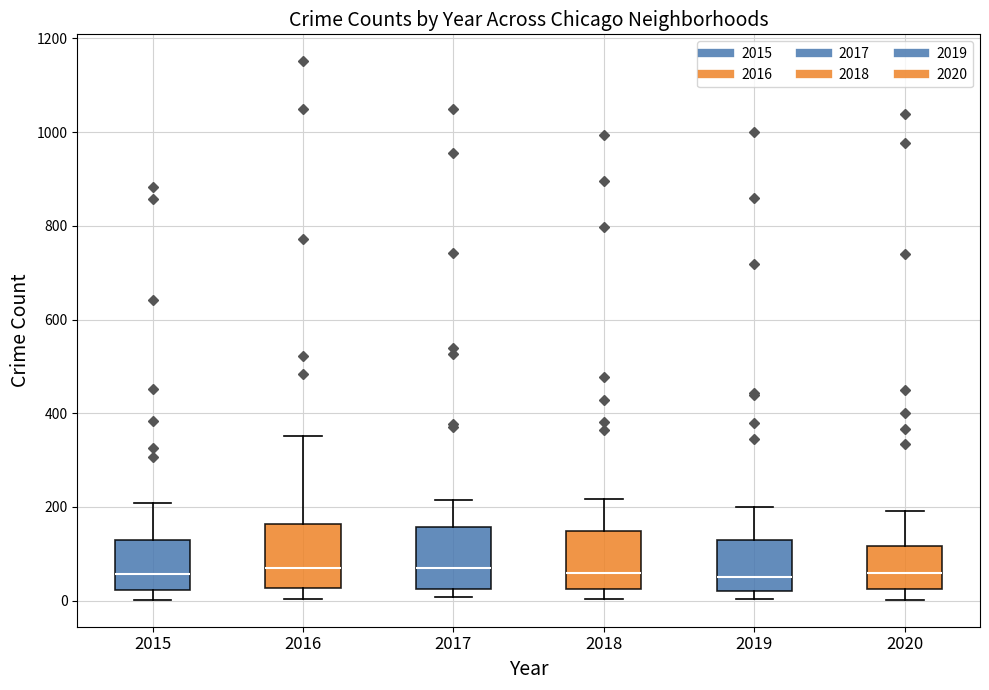

Reading left to right, transcribe this box plot: for each box, give where its median line is, the range the box spans, and where its two whiskers end, as read against the y-axis. The values are not printed on the chart, so give them approximately, as read against the axis.

2015: median 60, box 20 to 140, whiskers 0 to 200
2016: median 60, box 20 to 160, whiskers 0 to 360
2017: median 80, box 20 to 160, whiskers 0 to 220
2018: median 60, box 20 to 140, whiskers 0 to 220
2019: median 60, box 20 to 120, whiskers 0 to 200
2020: median 60, box 20 to 120, whiskers 0 to 200